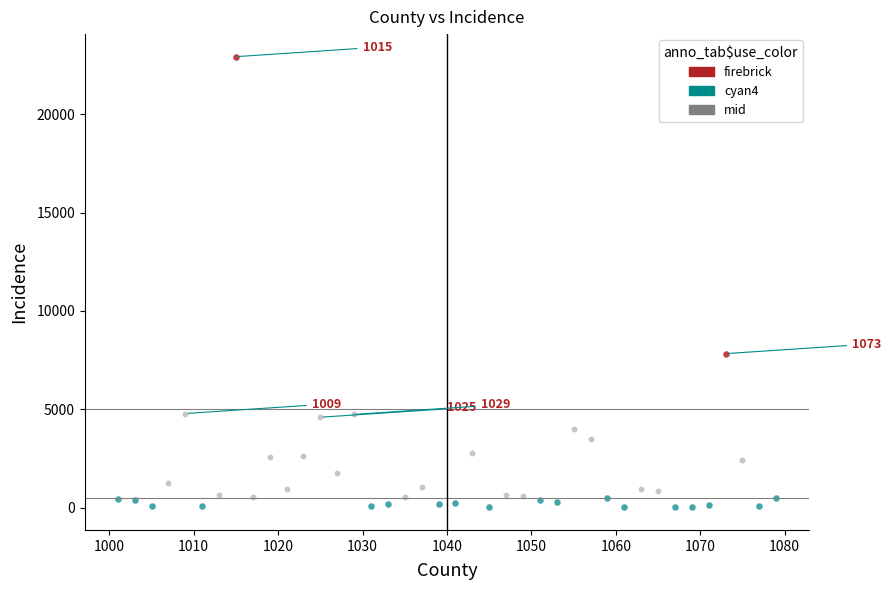

What are all the series names shown in the legend?

firebrick, cyan4, mid